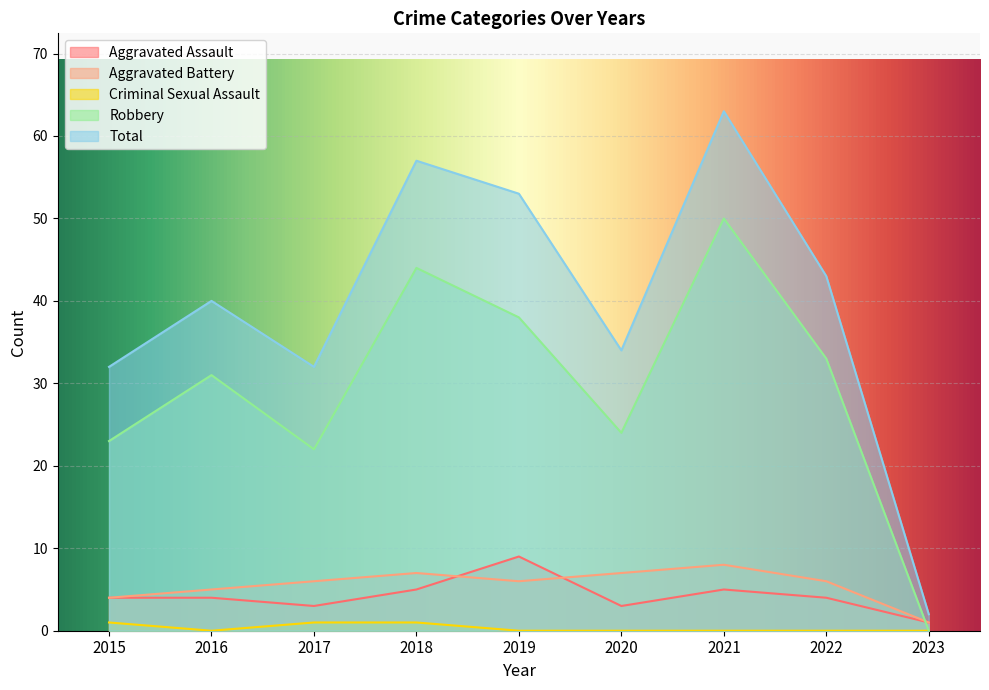

How many lines are shown in the chart?

5